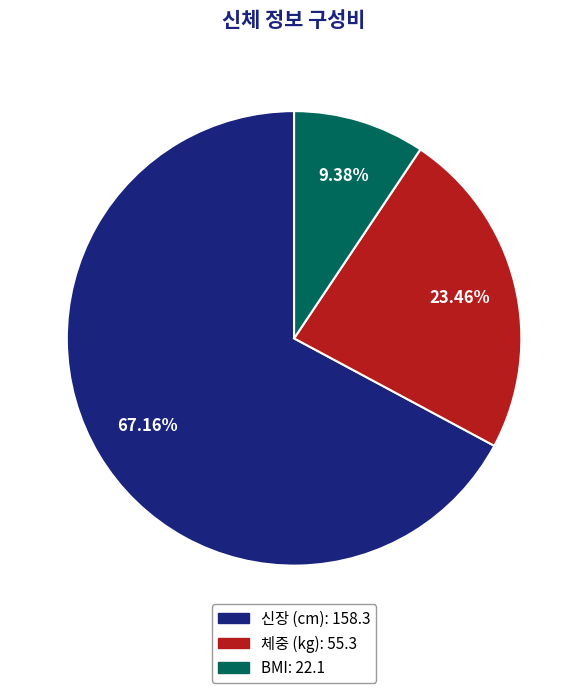

To the nearest percent, what is the difference between the 신장 (cm) and BMI slice percentages?

58%